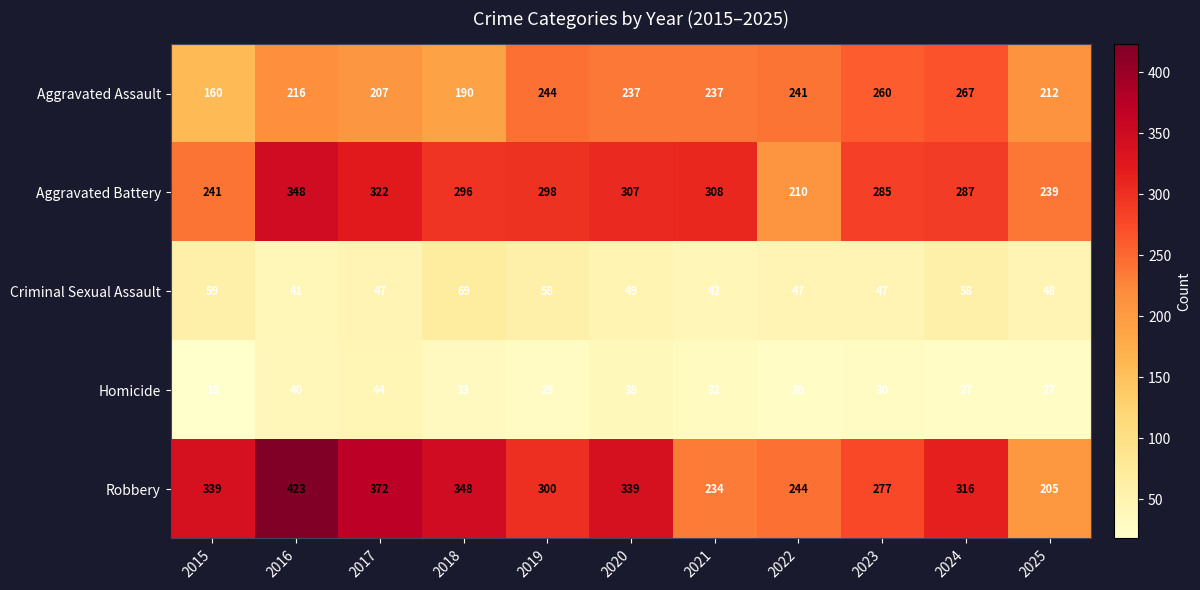

Rank the series at 2016 from highest to lowest value.

Robbery, Aggravated Battery, Aggravated Assault, Criminal Sexual Assault, Homicide